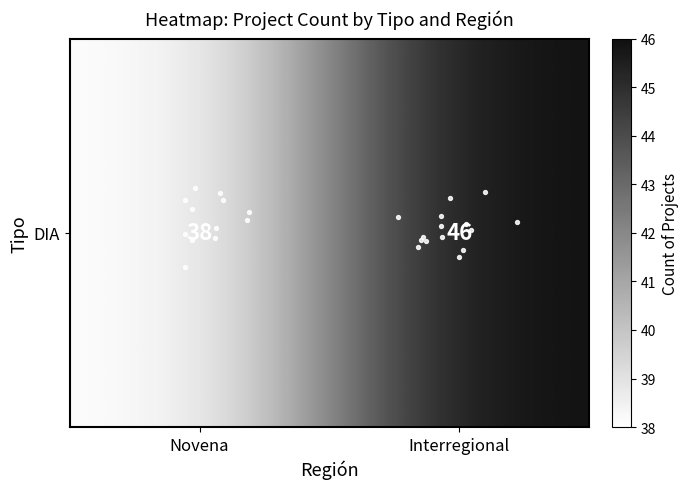

What is the total value across all series at Novena?

38